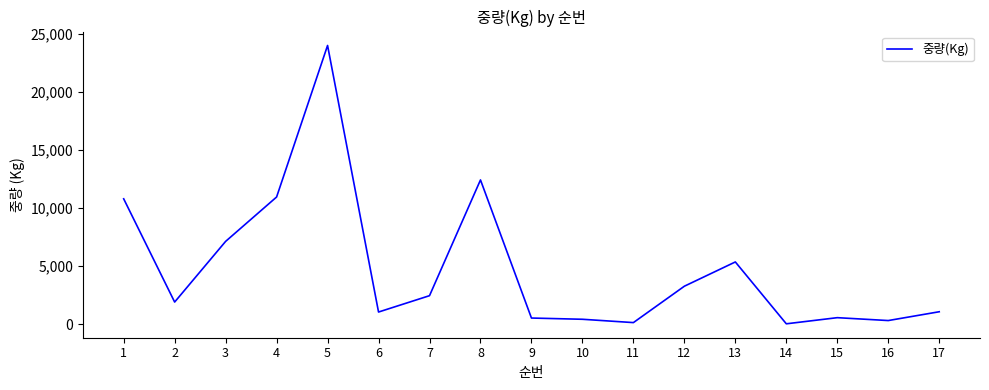

True or false: there are more than 2 points higher than both neighbors.

True